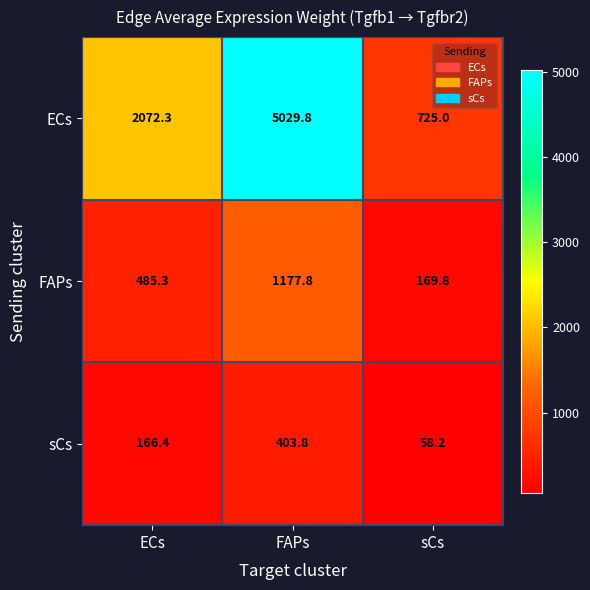

How many distinct data groups are displayed?

3